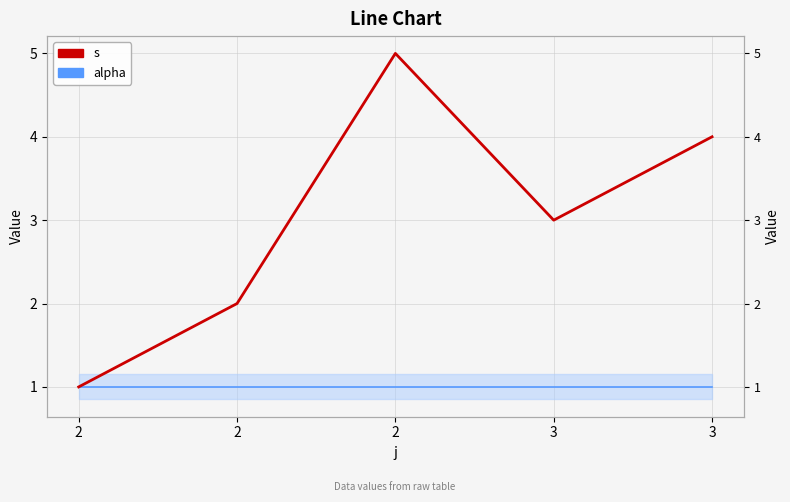

Which category has the highest value across all series?

2